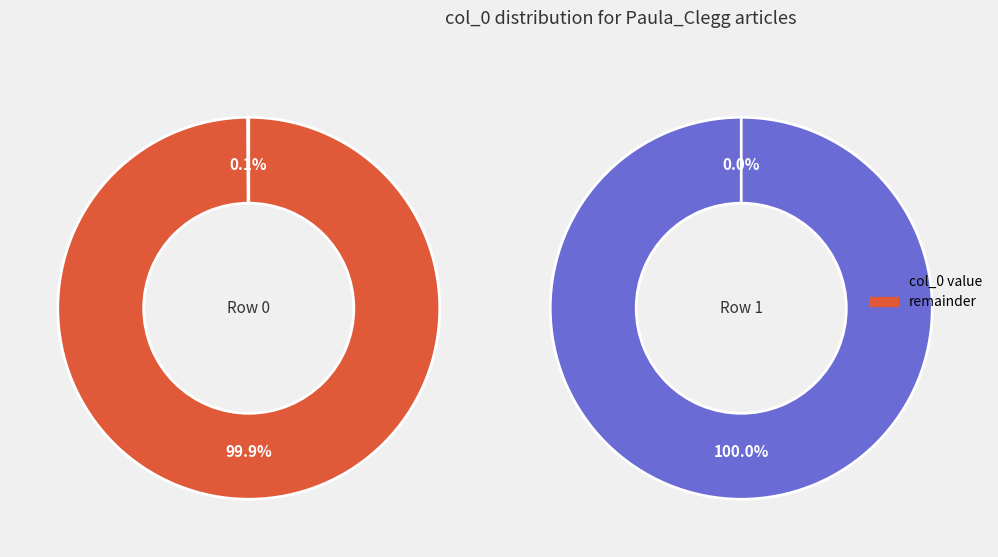

Is it true that Row 1 is 100% of the pie?

True